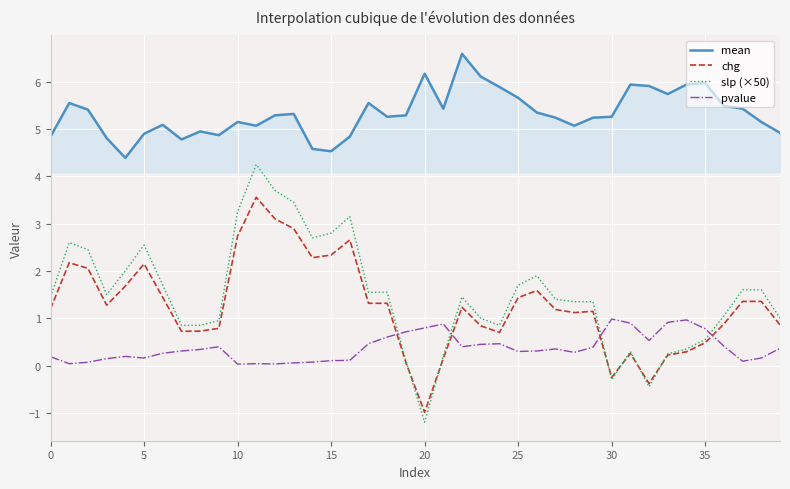

True or false: chg and mean intersect in this chart.

False